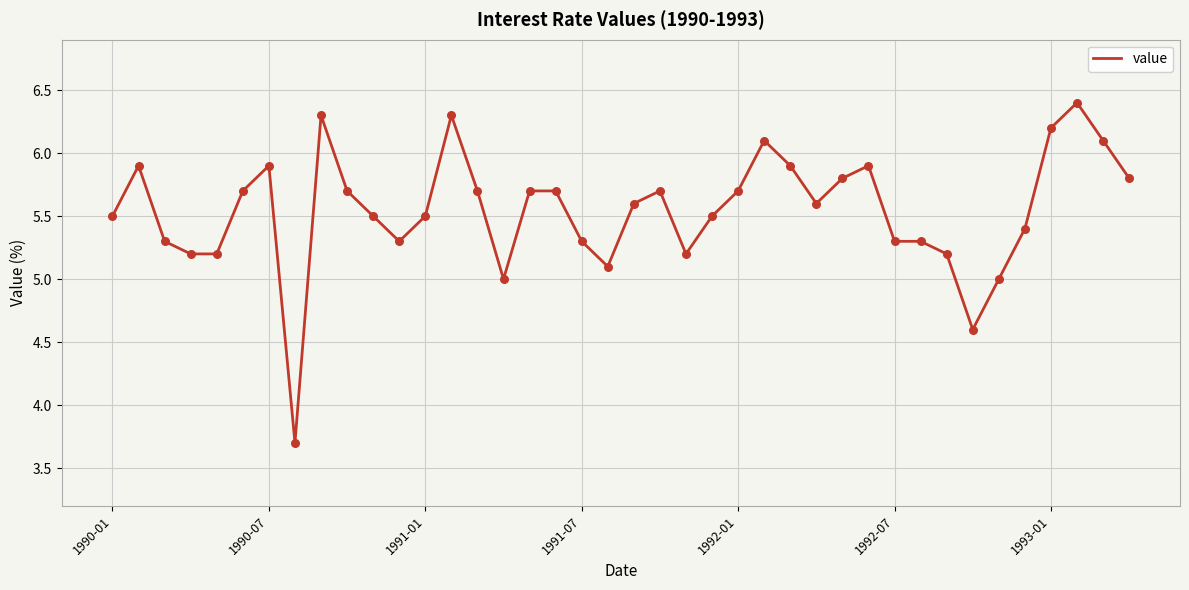

What is the greatest value displayed?

6.4